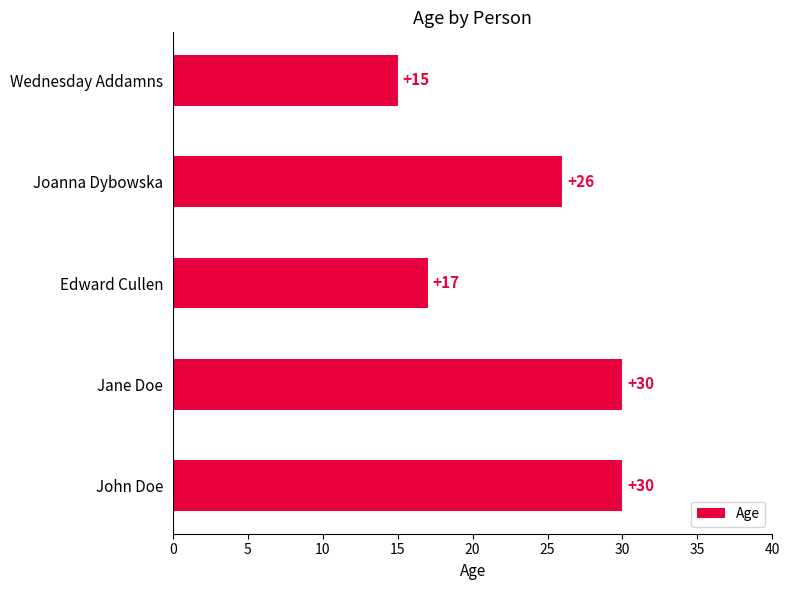

The chart shows a value of 26 at Joanna Dybowska. True or false?

True